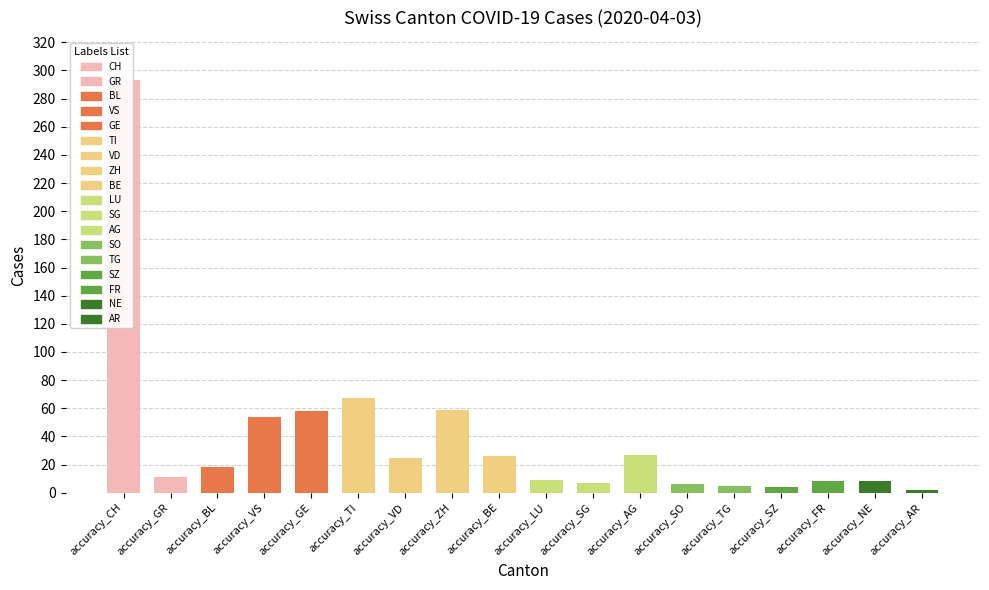

What is the difference between the values at accuracy_SZ and accuracy_AR?

2